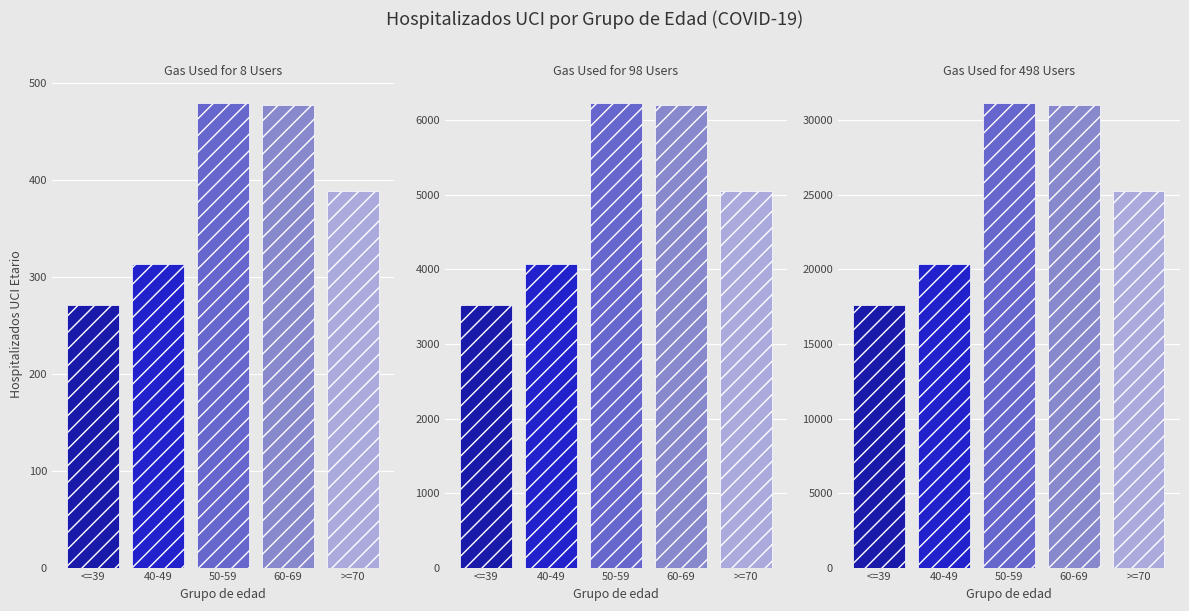

What is the difference between the maximum and minimum values?

13520